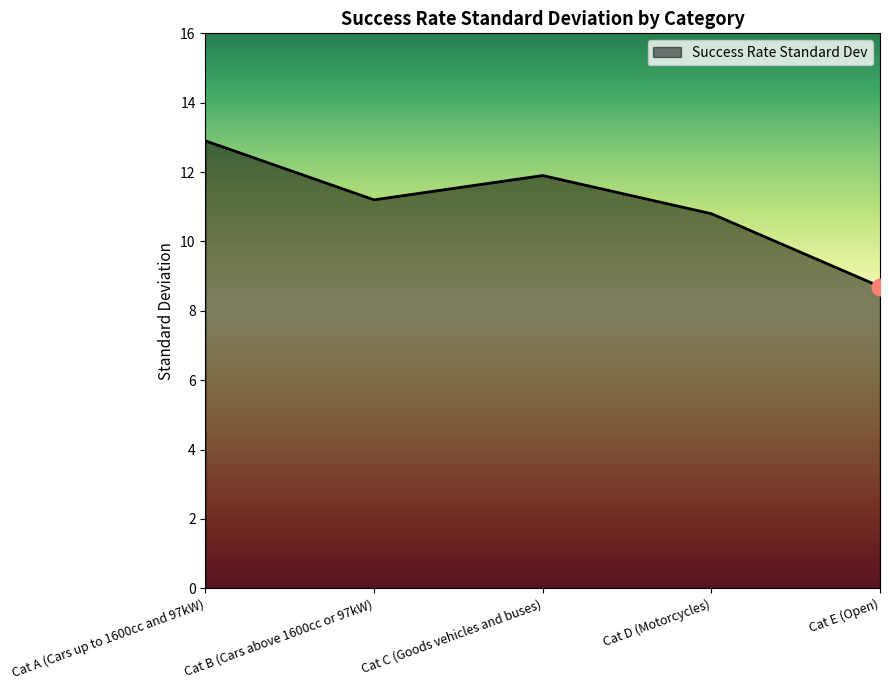

List the labels in order of value, largest first.

Cat A (Cars up to 1600cc and 97kW), Cat C (Goods vehicles and buses), Cat B (Cars above 1600cc or 97kW), Cat D (Motorcycles), Cat E (Open)